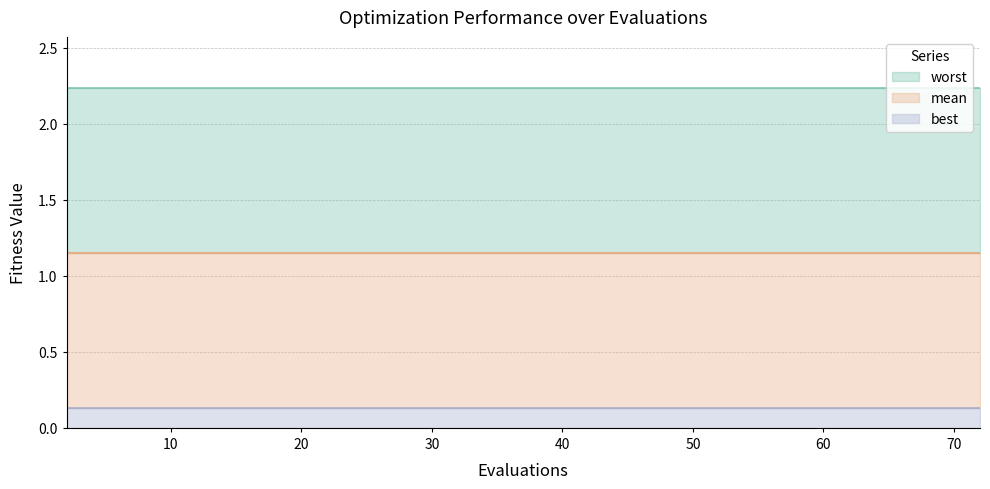

The value of mean at 27 is 2.0. True or false?

False